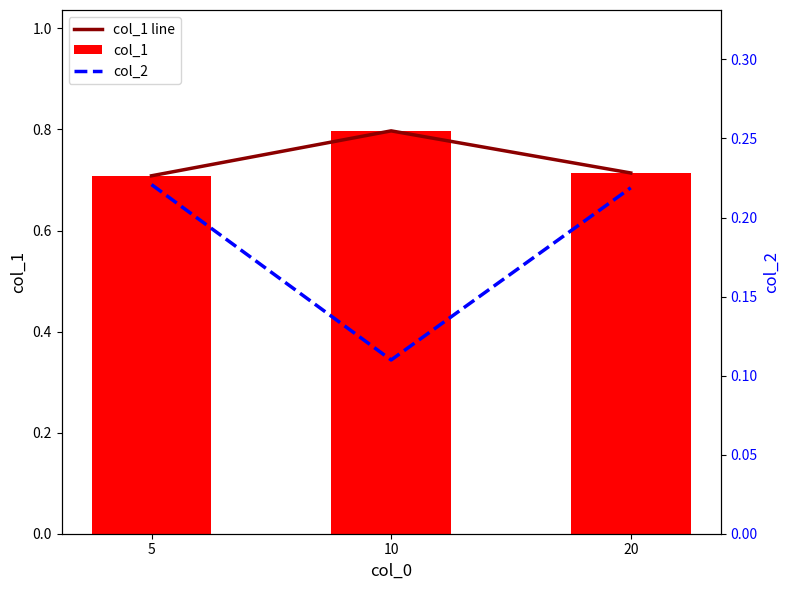

True or false: col_1 has a value of 0.7 at 20.

True